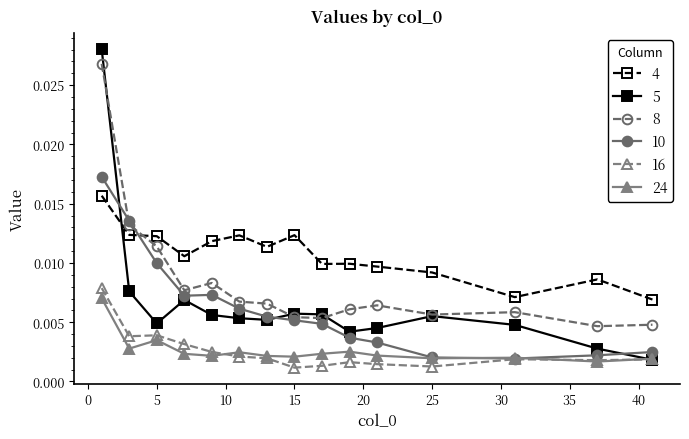

Which series has the largest total across all categories?

4